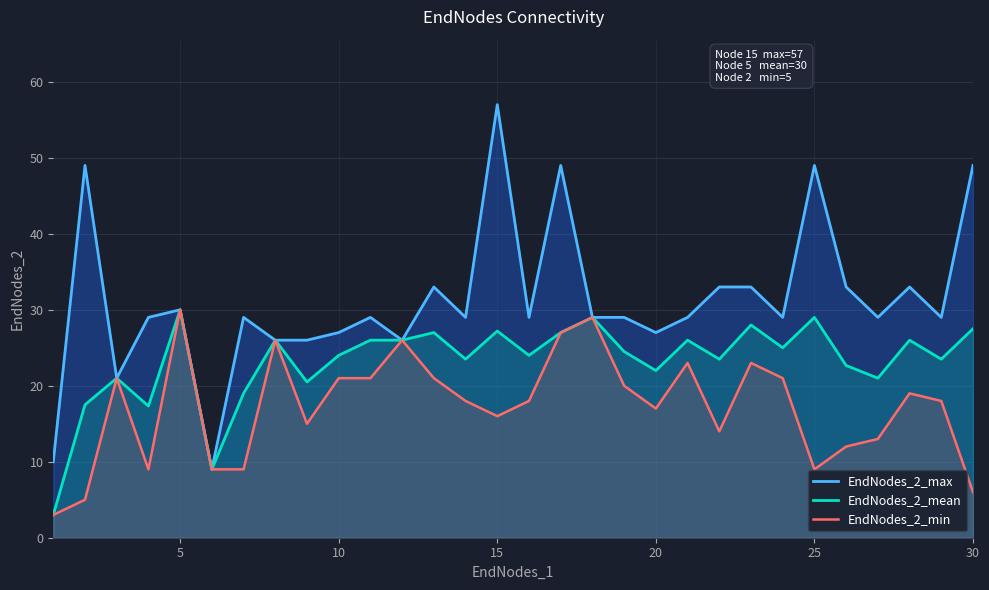

Rank the series by their average value, from lowest to highest.

EndNodes_2_min, EndNodes_2_mean, EndNodes_2_max